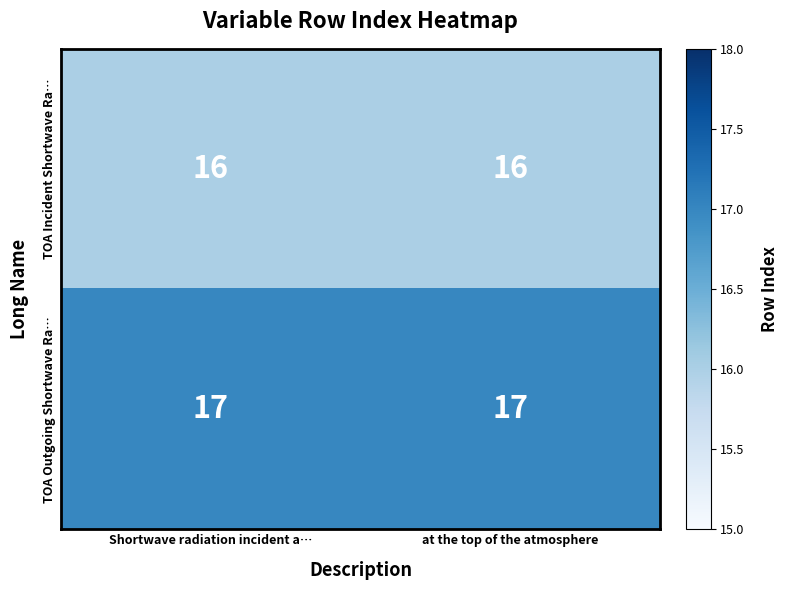

List the series in order of their peak value, lowest first.

TOA Incident Shortwave Ra…, TOA Outgoing Shortwave Ra…